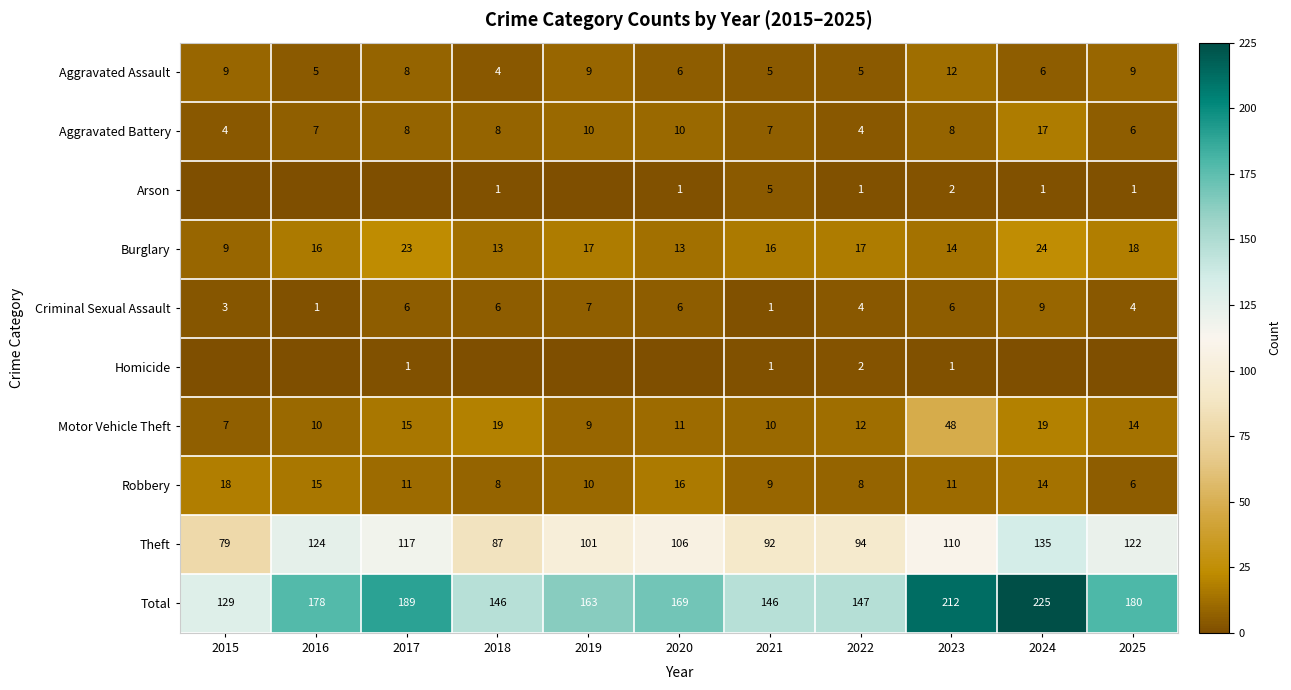

How many values in the Burglary series are below 16?

4